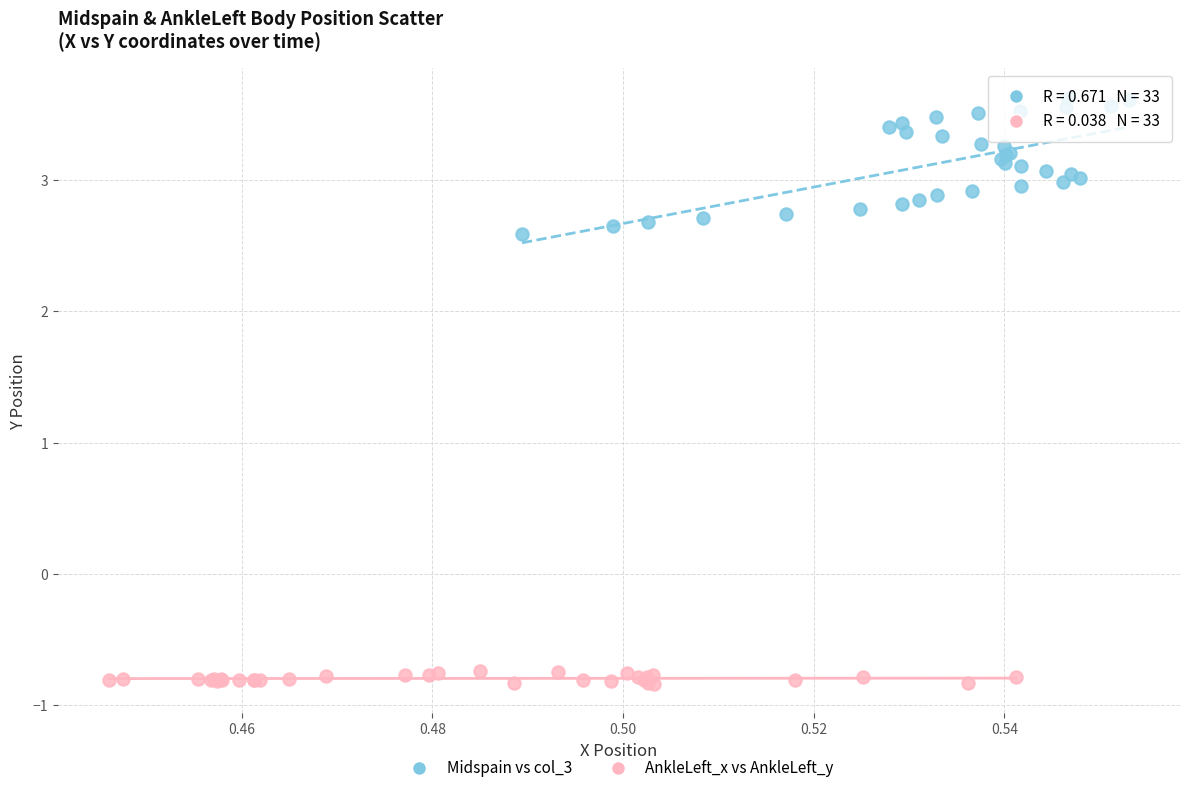

Which series has the largest Y range (max minus min)?

Midspain vs col_3